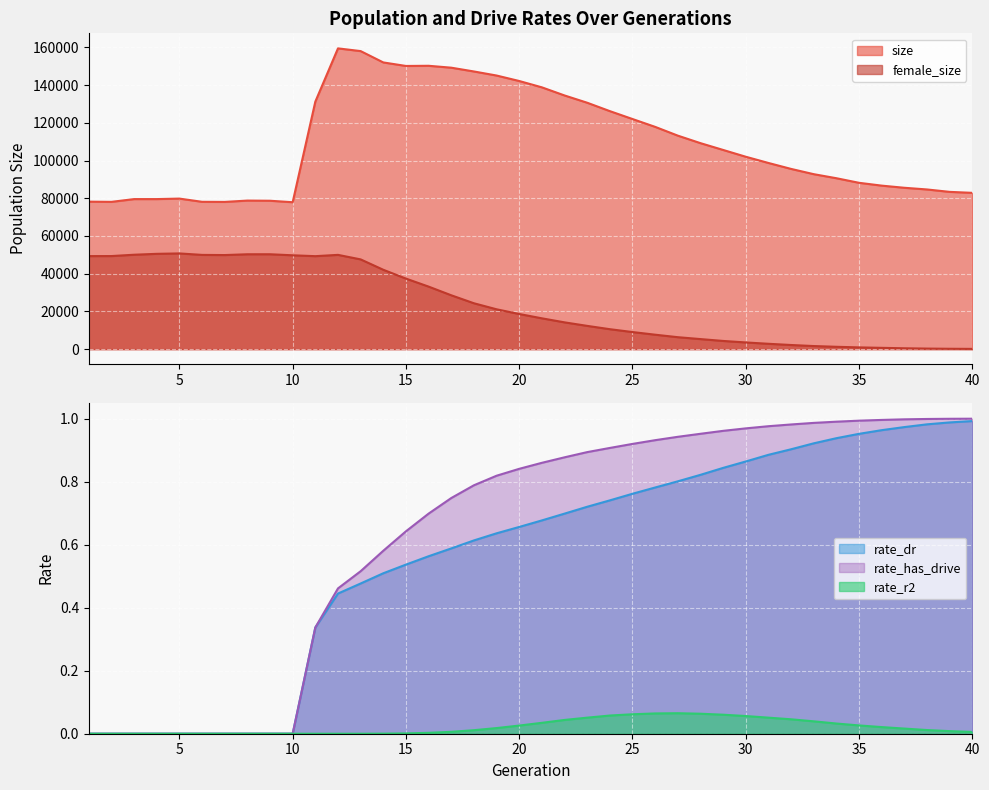

The rate_dr series shows 0.6 at 5. True or false?

False